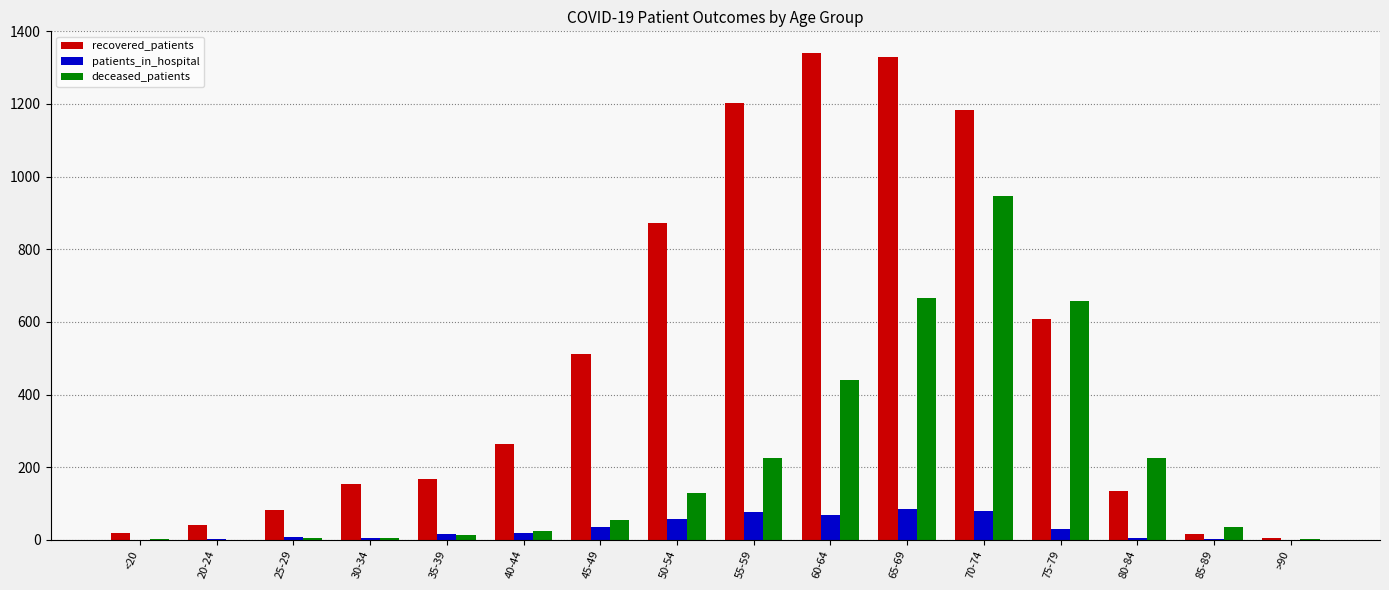

What is the sum of all deceased_patients values?

3432